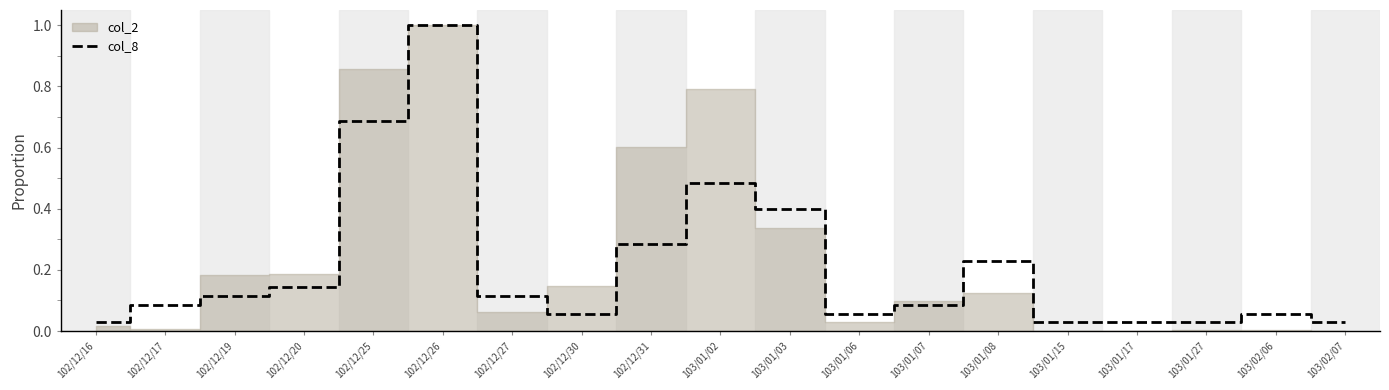

How many lines are shown in the chart?

1